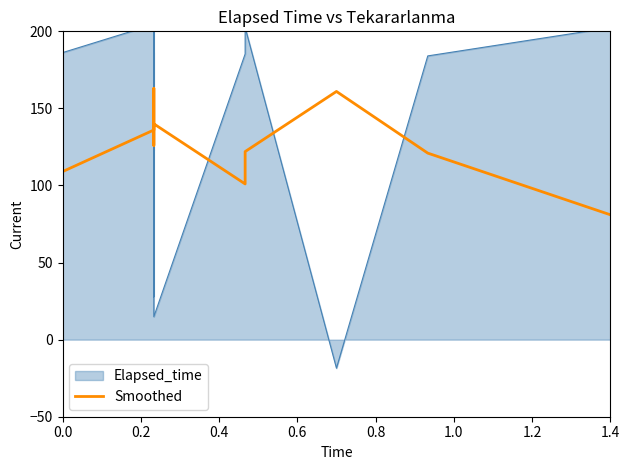

Does the chart display data point markers on the line(s)?

No